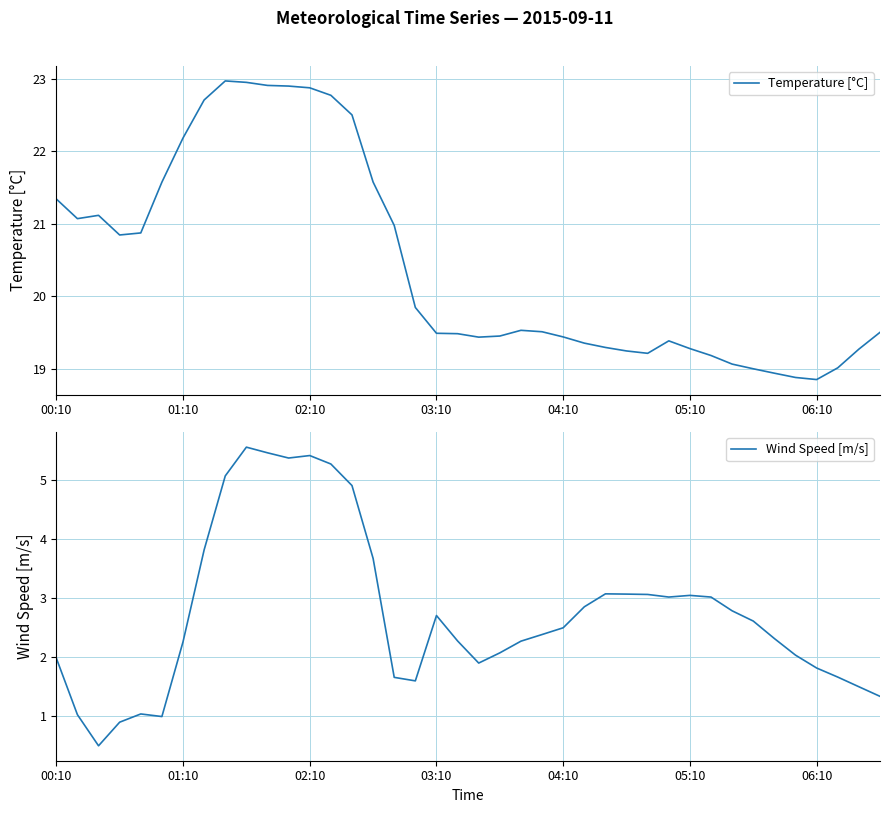

What is the difference between the maximum and minimum values in the Temperature [°C] series?

4.1